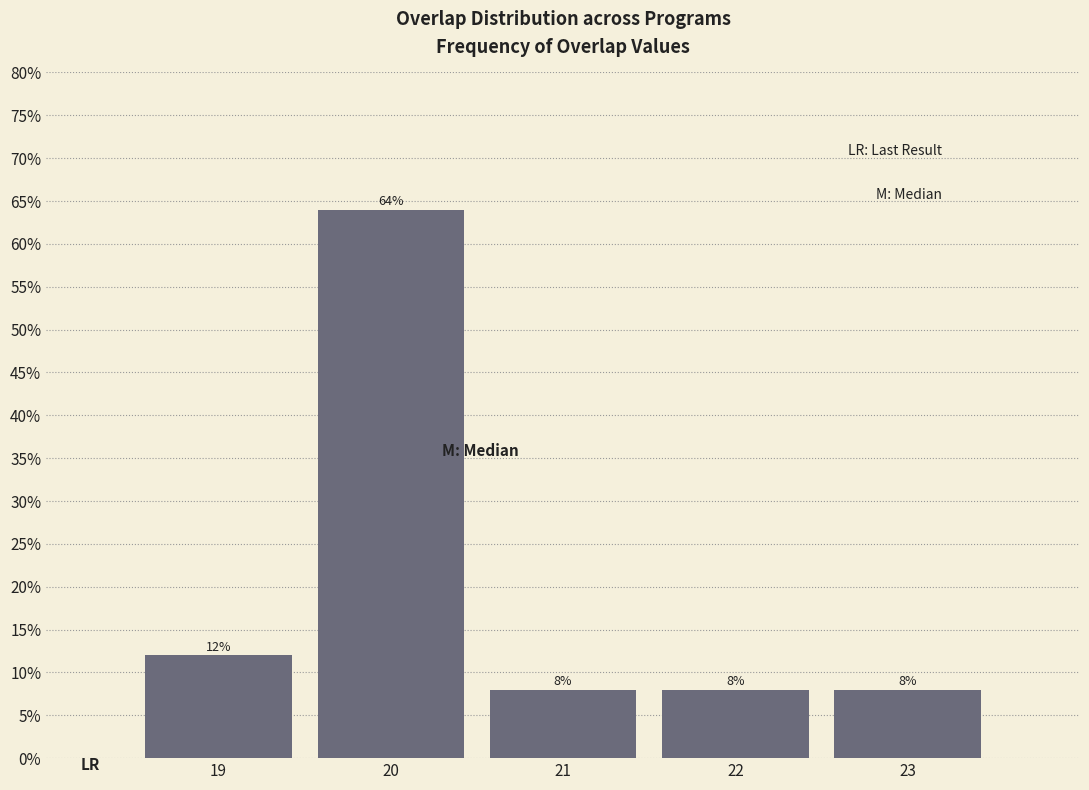

Does the chart contain any negative values?

No